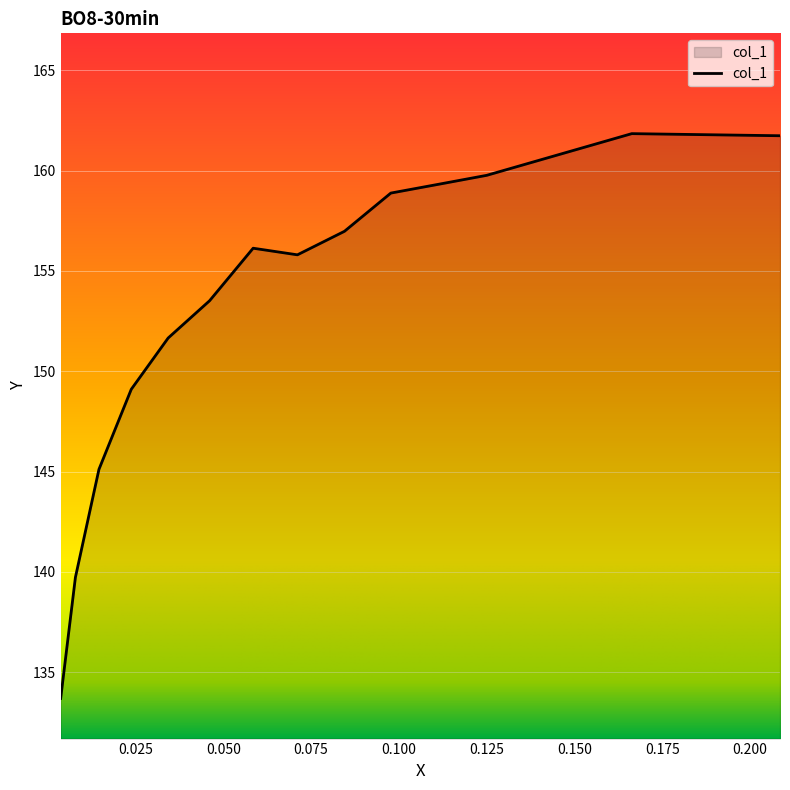

What is the change in value from 0.0977 to 0.0711?

-3.1